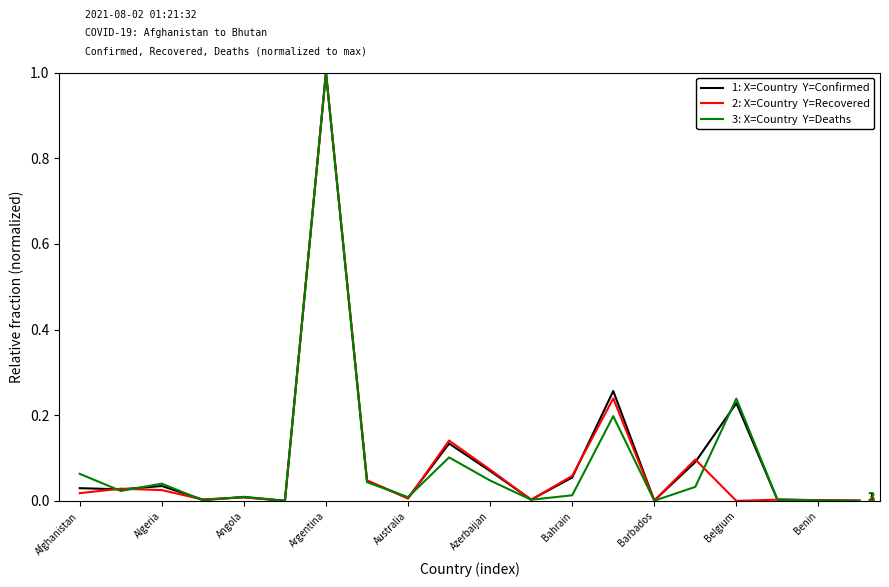

What is the maximum value shown in the chart?

1.0